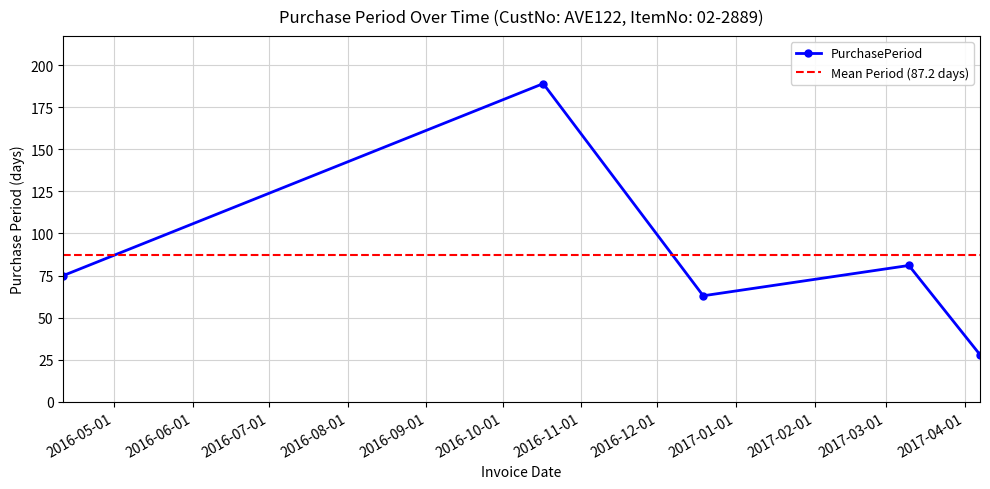

At which category does the data reach its first local peak?

2016-10-17